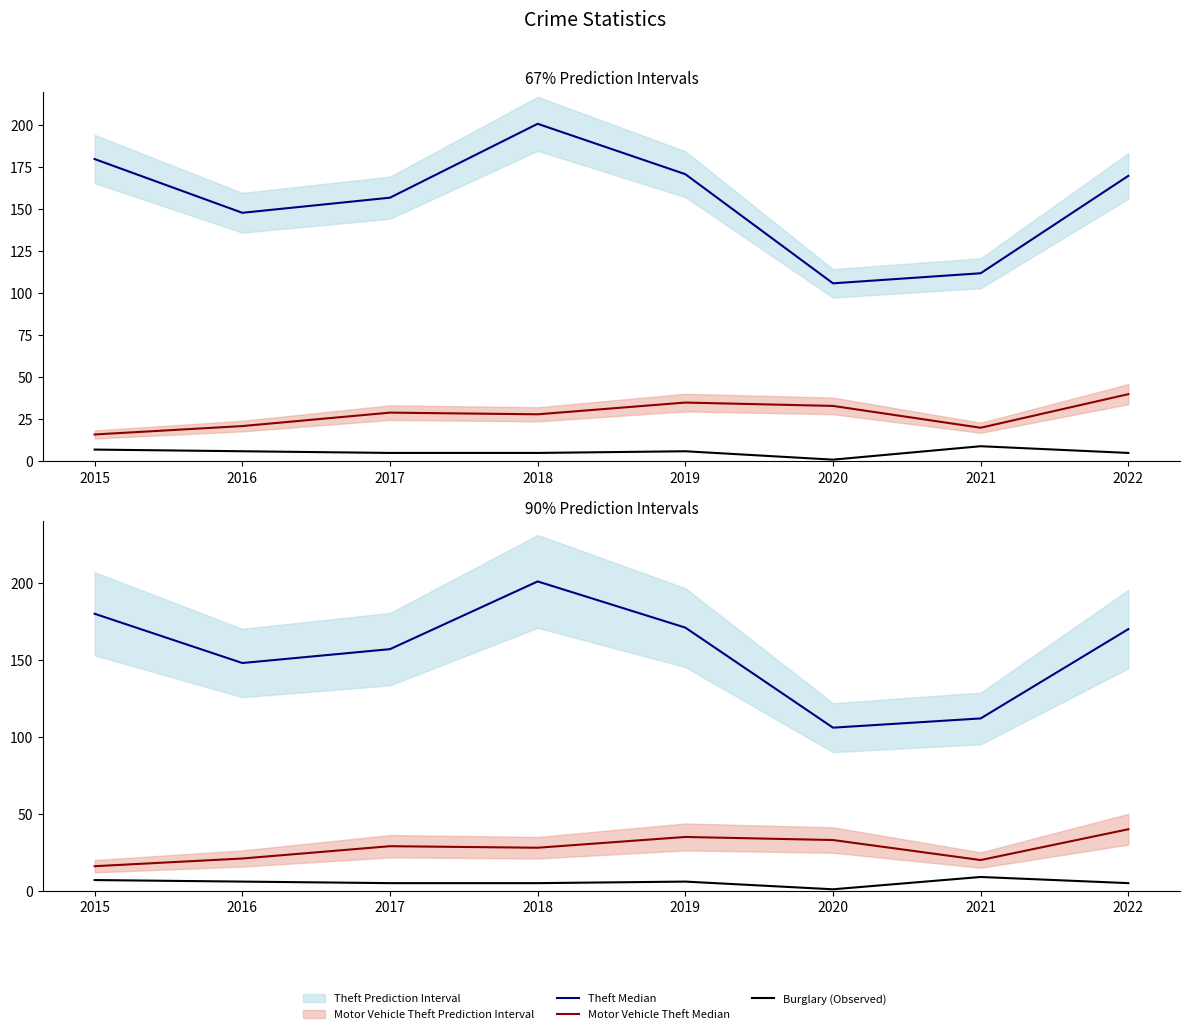

Which series has the largest total across all categories?

Theft Median